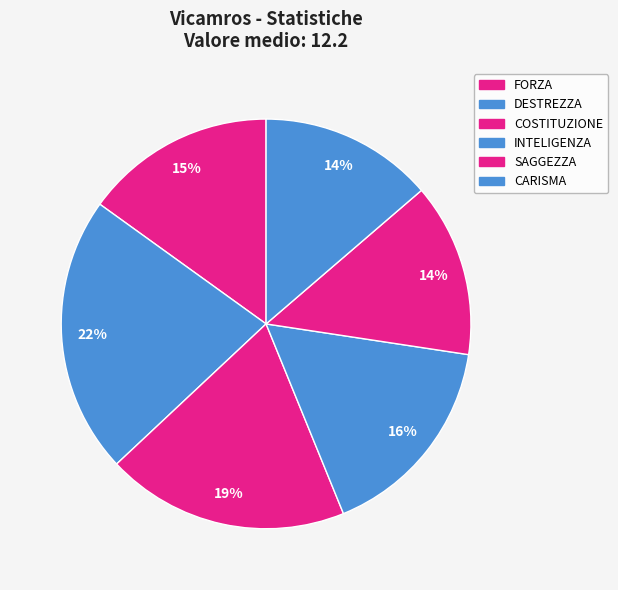

How many slices are in this pie chart?

6